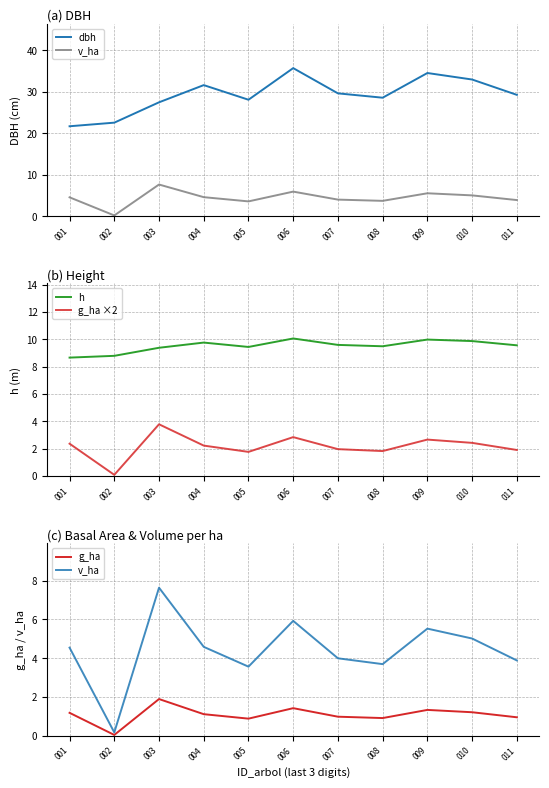

Reading left to right, transcribe all the data shown in this chart.

dbh: 21.7	22.6	27.5	31.6	28.1	35.7	29.6	28.6	34.5	33.0	29.3
v_ha: 4.5	0.2	7.6	4.6	3.6	5.9	4.0	3.7	5.5	5.0	3.9
h: 8.7	8.8	9.4	9.8	9.4	10.1	9.6	9.5	10.0	9.9	9.6
g_ha ×2: 2.4	0.1	3.8	2.2	1.8	2.8	2.0	1.8	2.7	2.4	1.9
g_ha: 1.2	0.0	1.9	1.1	0.9	1.4	1.0	0.9	1.3	1.2	0.9